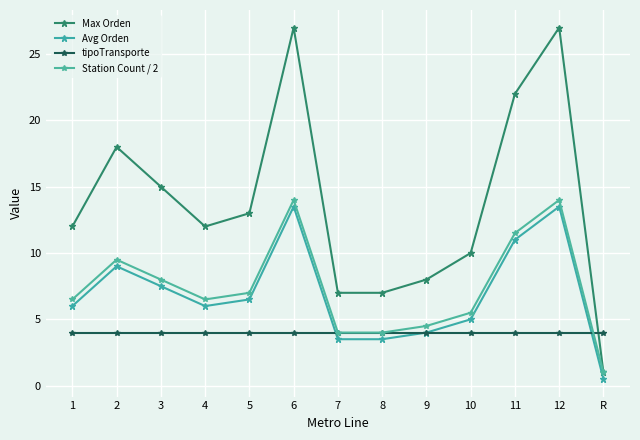

Which category has the lowest value in the Avg Orden series?

R